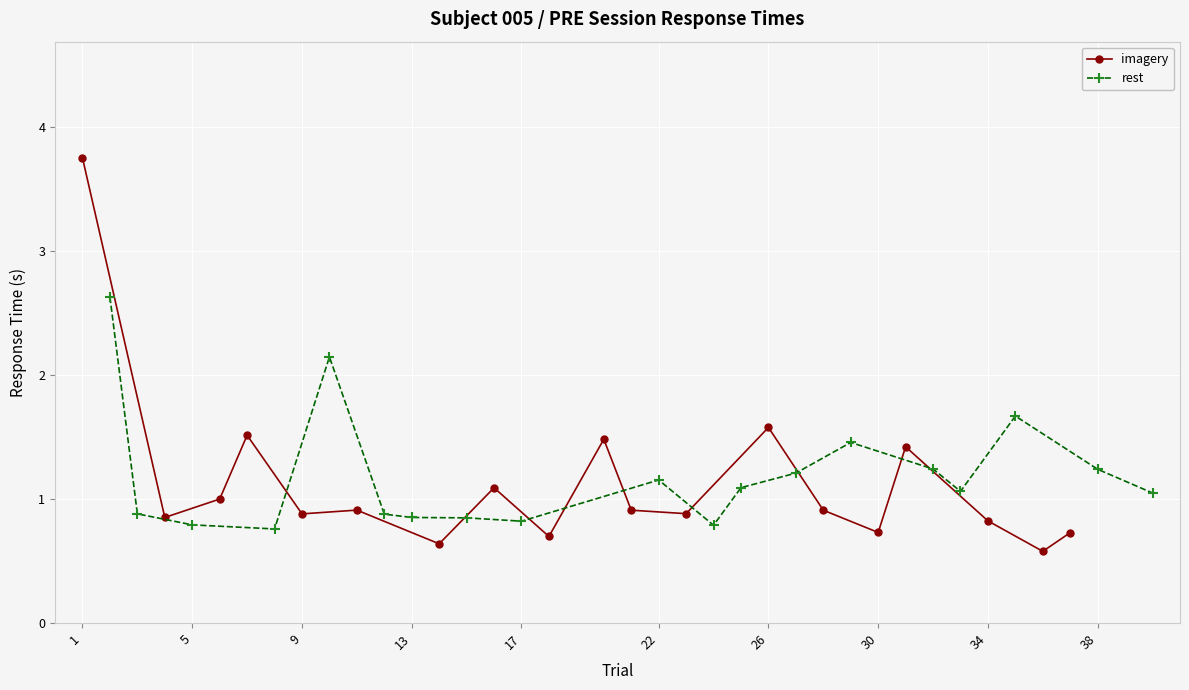

True or false: imagery has more than 0 interior local peaks.

True